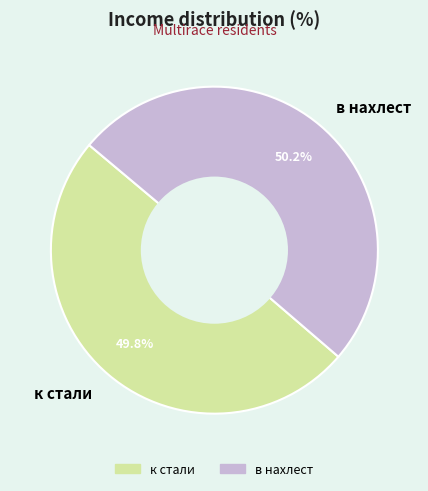

The в нахлест slice represents 50% of the pie. True or false?

True